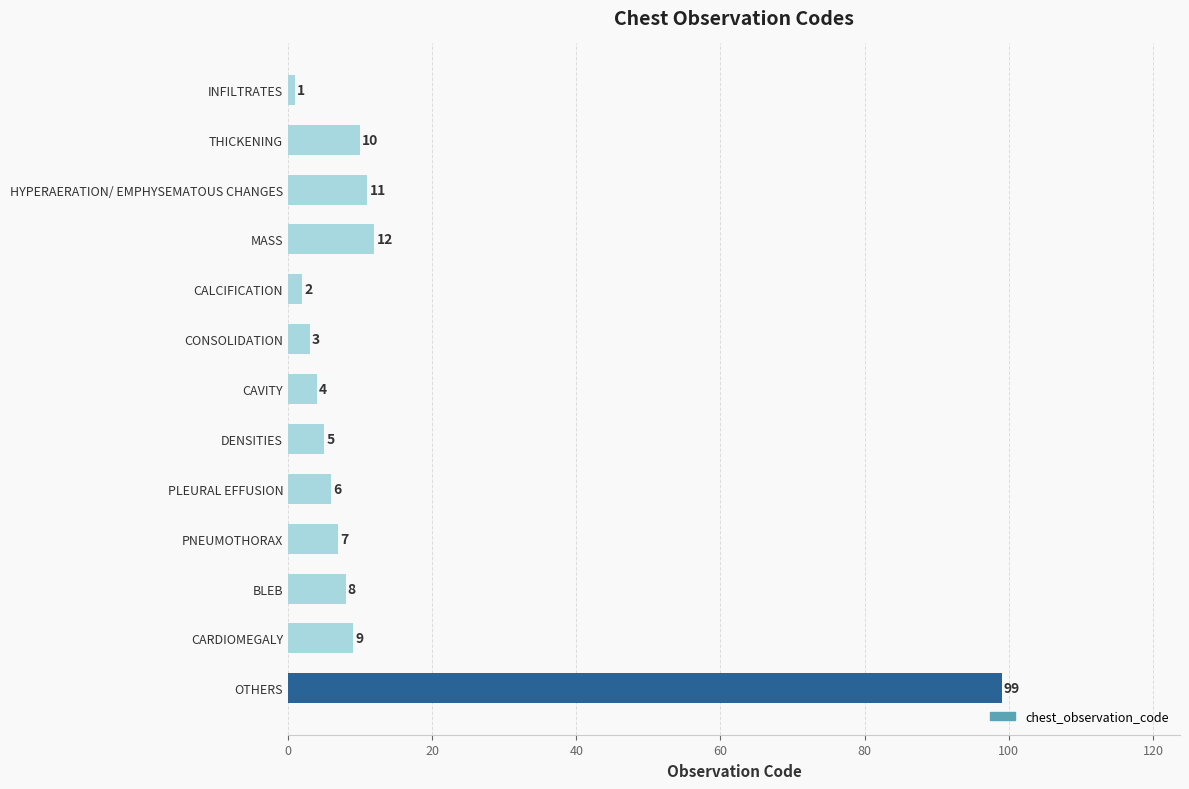

What is the change in value from MASS to CALCIFICATION?

-10